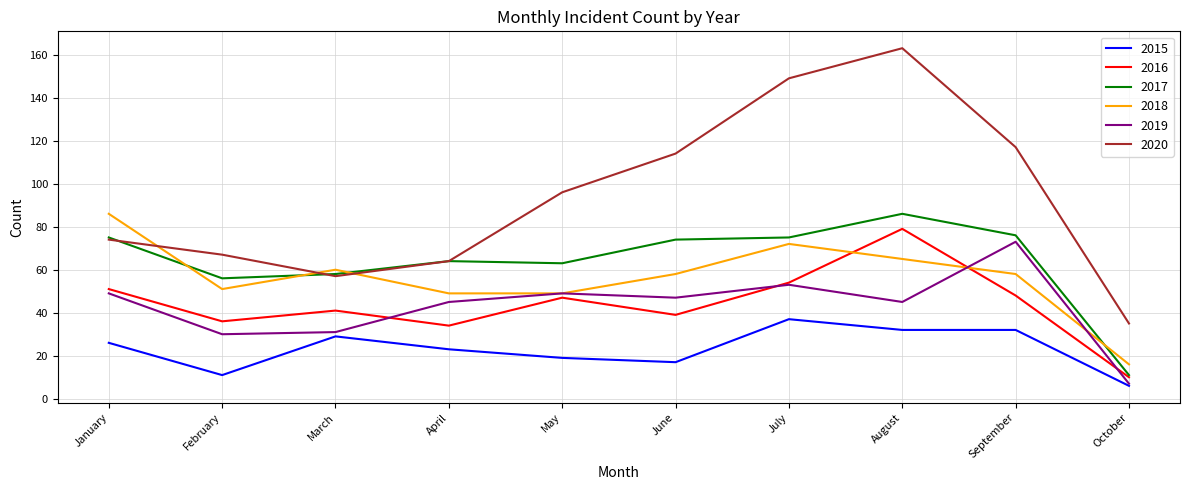

What is the minimum value shown in the chart?

6